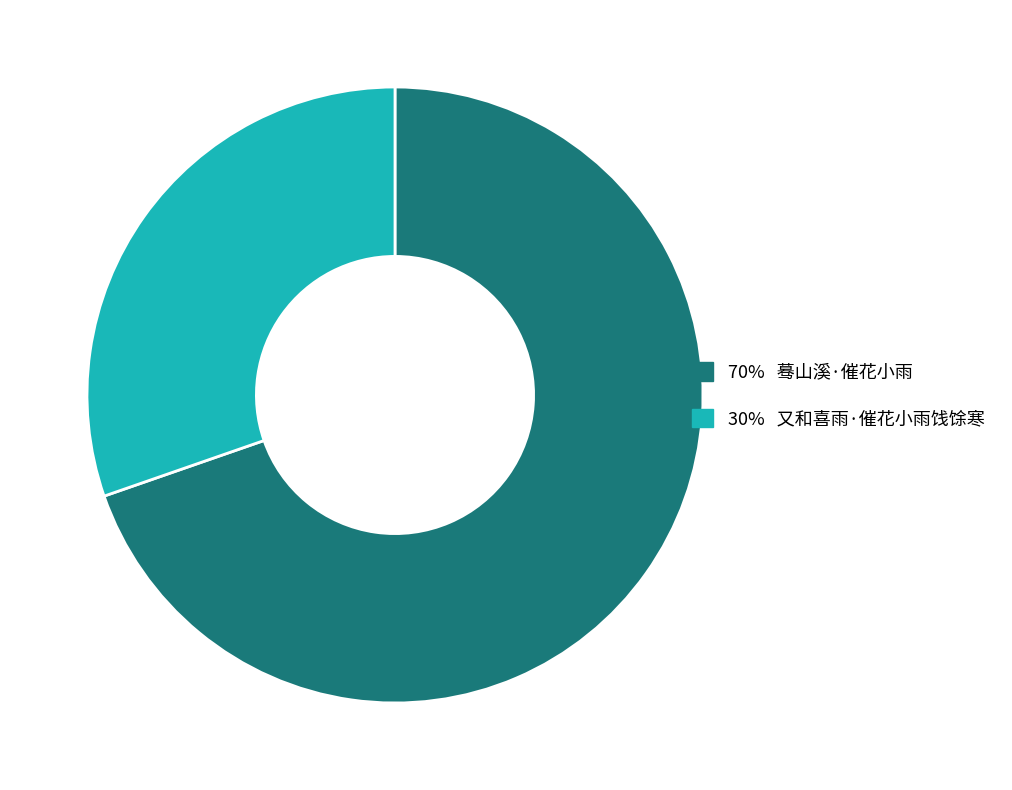

What is the ratio of the value at 70% 蓦山溪·催花小雨 to the value at 30% 又和喜雨·催花小雨饯馀寒?

2.3